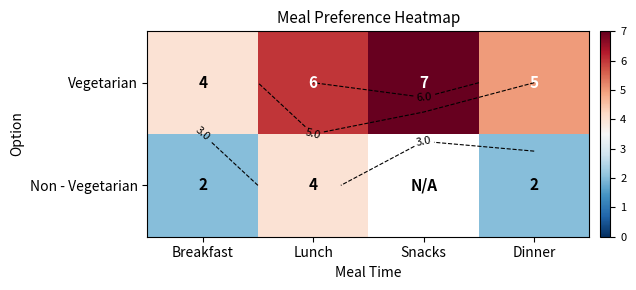

At which label does Non - Vegetarian reach its peak?

Lunch